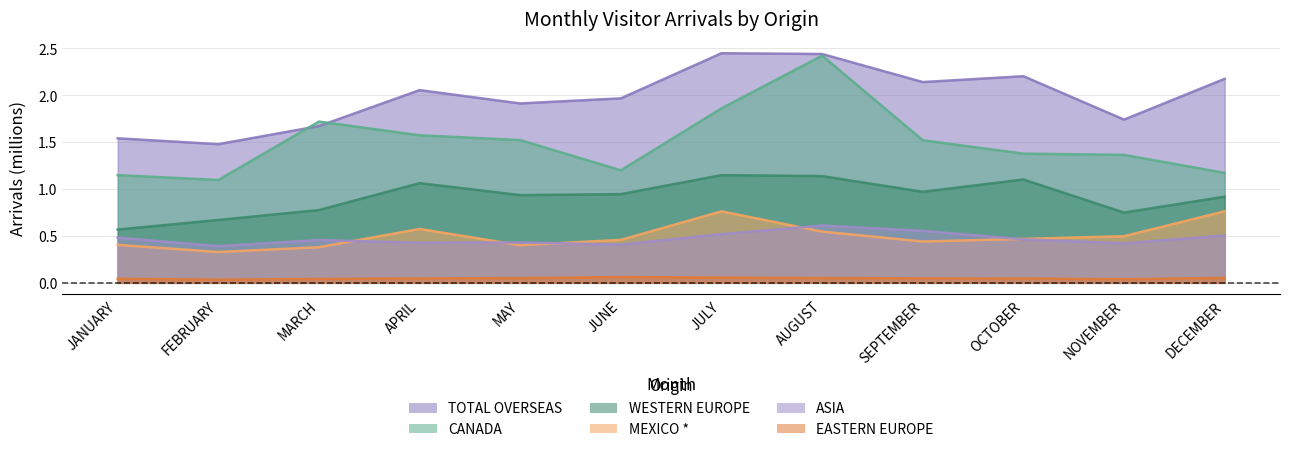

Where is WESTERN EUROPE nearest to the value 0?

JANUARY